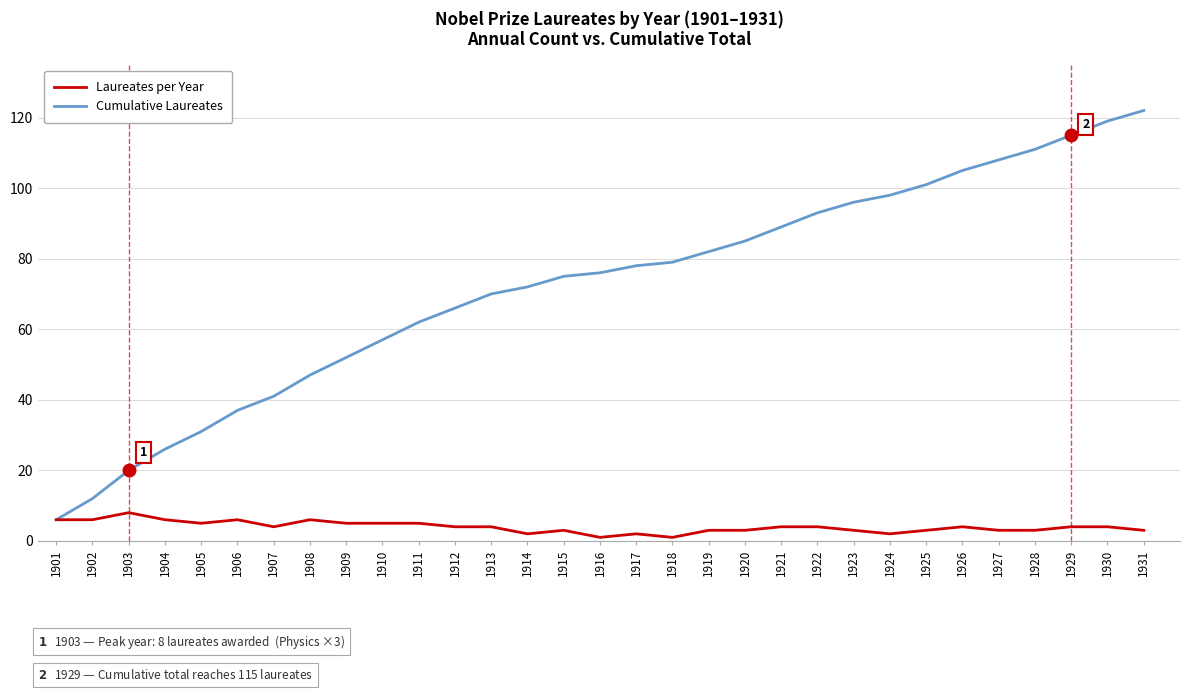

Is it true that Laureates per Year equals 6 at 1901?

True